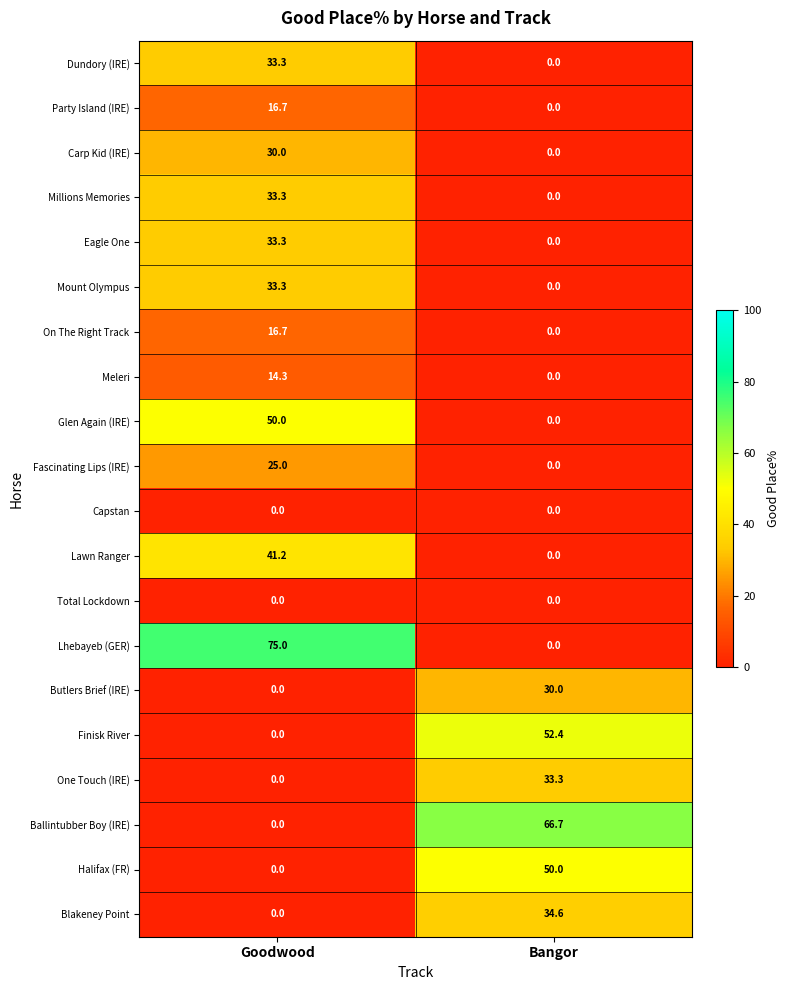

What is the maximum value shown in the chart?

75.0